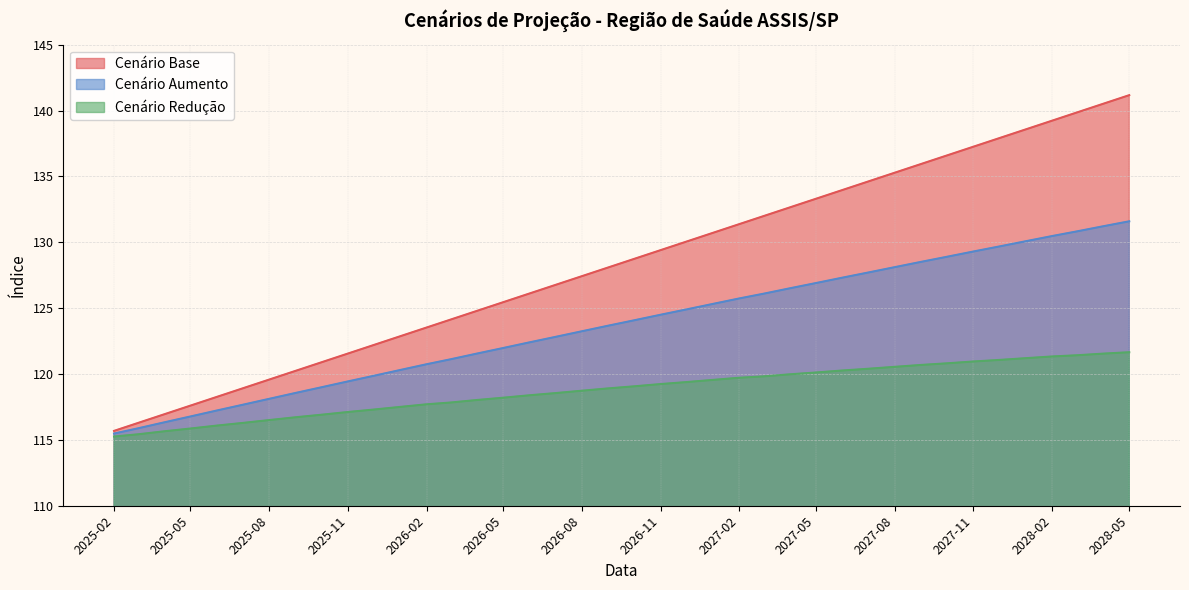

Reading right to left, list all the values displayed in this chart.

cenario_base: 141.2	140.5	139.9	139.2	138.6	137.9	137.3	136.6	135.9	135.3	134.6	134.0	133.3	132.6	132.0	131.4	130.7	130.0	129.4	128.7	128.1	127.4	126.8	126.1	125.4	124.8	124.1	123.5	122.9	122.2	121.6	120.9	120.2	119.6	118.9	118.3	117.6	116.9	116.3	115.7
cenario_aumento: 131.6	131.2	130.8	130.5	130.1	129.7	129.3	128.9	128.5	128.1	127.7	127.3	126.9	126.5	126.1	125.7	125.3	124.9	124.5	124.1	123.7	123.2	122.8	122.4	122.0	121.6	121.1	120.7	120.3	119.9	119.4	119.0	118.6	118.1	117.7	117.2	116.8	116.3	115.9	115.5
cenario_reducao: 121.7	121.5	121.4	121.3	121.2	121.1	120.9	120.8	120.7	120.5	120.4	120.3	120.1	120.0	119.8	119.7	119.6	119.4	119.2	119.1	118.9	118.7	118.5	118.4	118.2	118.0	117.8	117.7	117.5	117.3	117.1	116.9	116.7	116.5	116.3	116.1	115.9	115.7	115.4	115.3